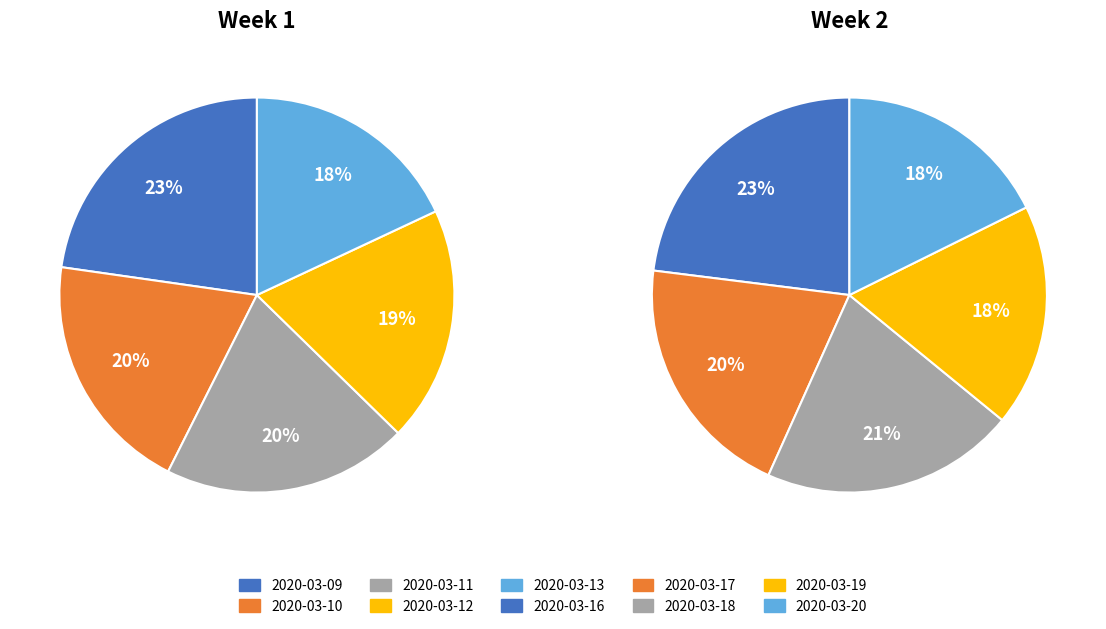

Rank the categories by value from lowest to highest.

2020-03-20, 2020-03-19, 2020-03-17, 2020-03-18, 2020-03-16, 2020-03-13, 2020-03-12, 2020-03-10, 2020-03-11, 2020-03-09